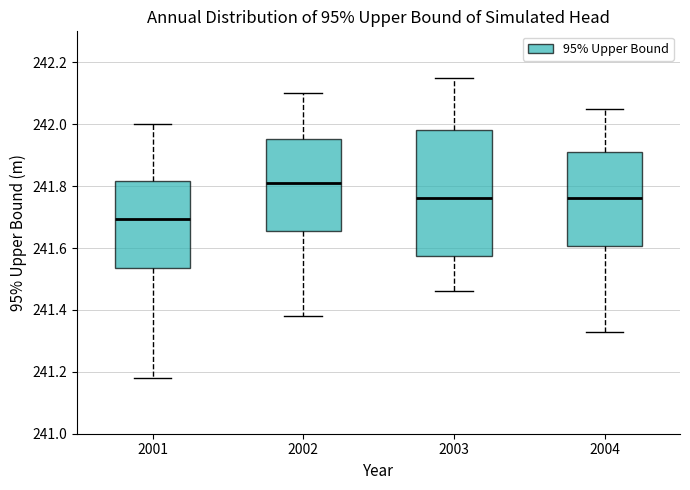

Reading left to right, transcribe this box plot: for each box, give where its median line is, the range the box spans, and where its two whiskers end, as read against the y-axis. The values are not printed on the chart, so give them approximately, as read against the axis.

2001: median 241.70, box 241.54 to 241.82, whiskers 241.18 to 242.00
2002: median 241.82, box 241.66 to 241.96, whiskers 241.38 to 242.10
2003: median 241.76, box 241.58 to 241.98, whiskers 241.46 to 242.16
2004: median 241.76, box 241.60 to 241.92, whiskers 241.34 to 242.06